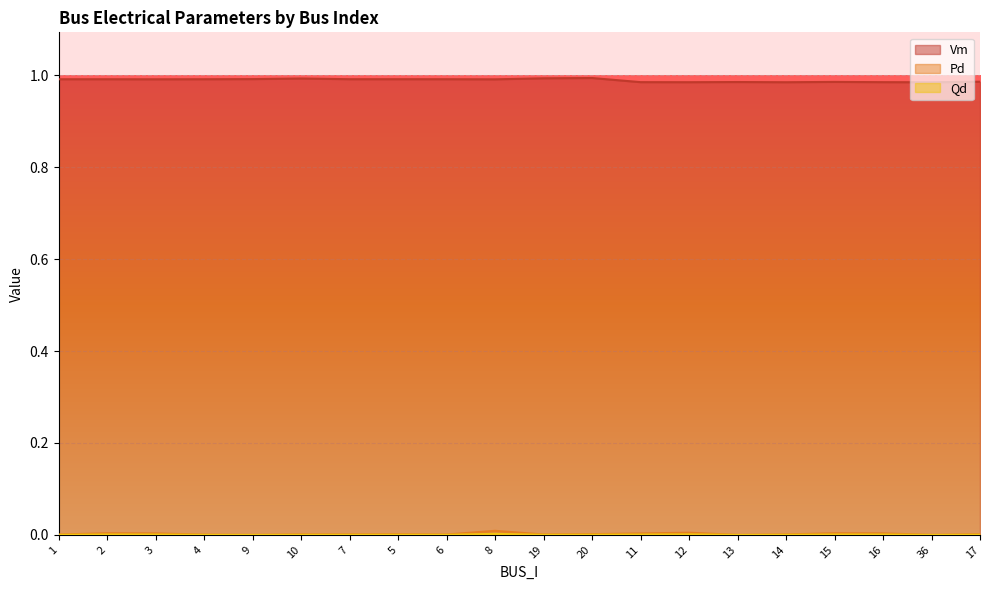

How many data points in Qd are above 0?

17